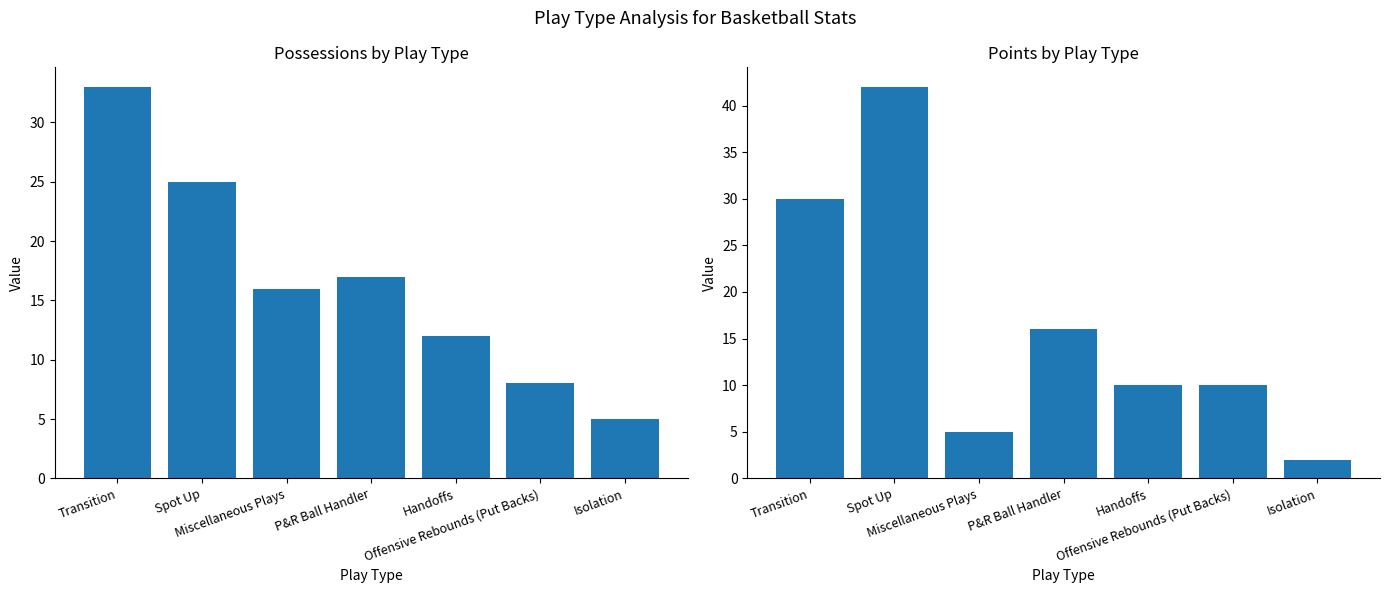

Which category has the lowest value in the POSS series?

Isolation